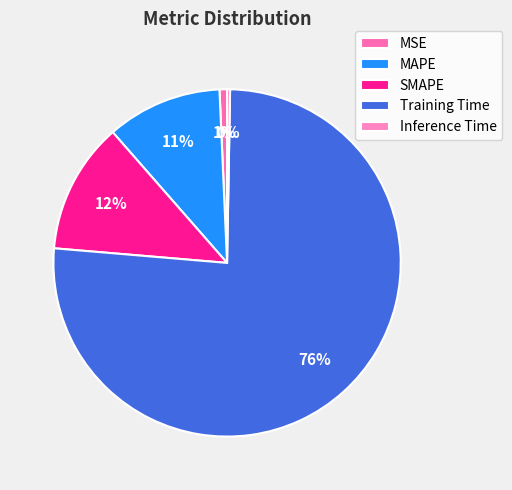

Is there a majority slice in this chart?

Yes